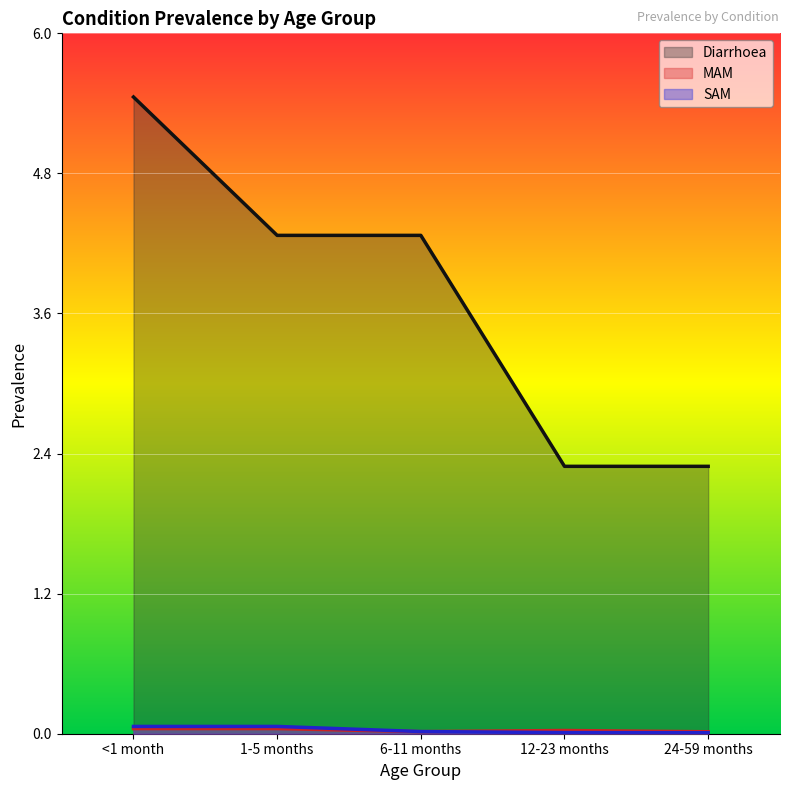

True or false: Diarrhoea and MAM intersect in this chart.

False